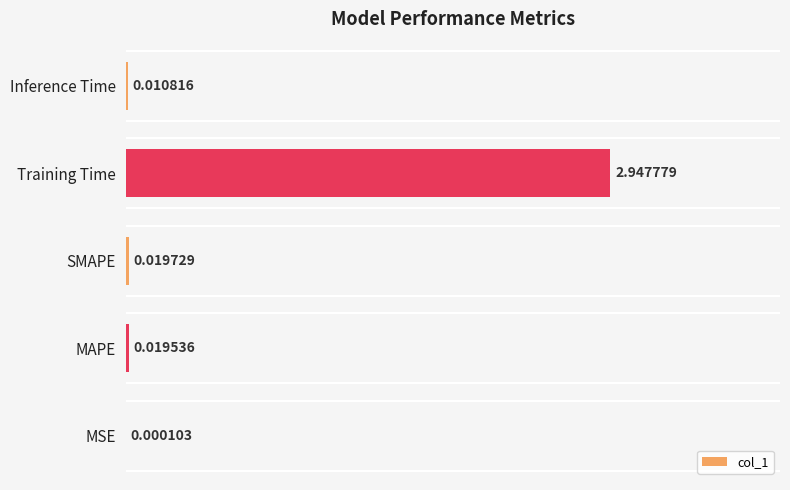

Which category has the highest value across all series?

Training Time